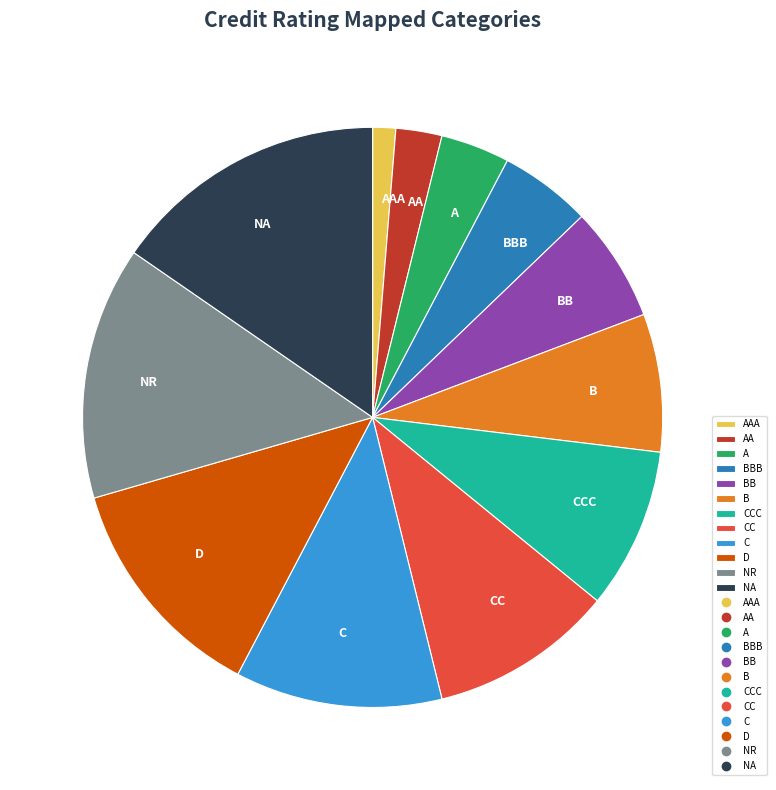

How many segments does this pie chart have?

12